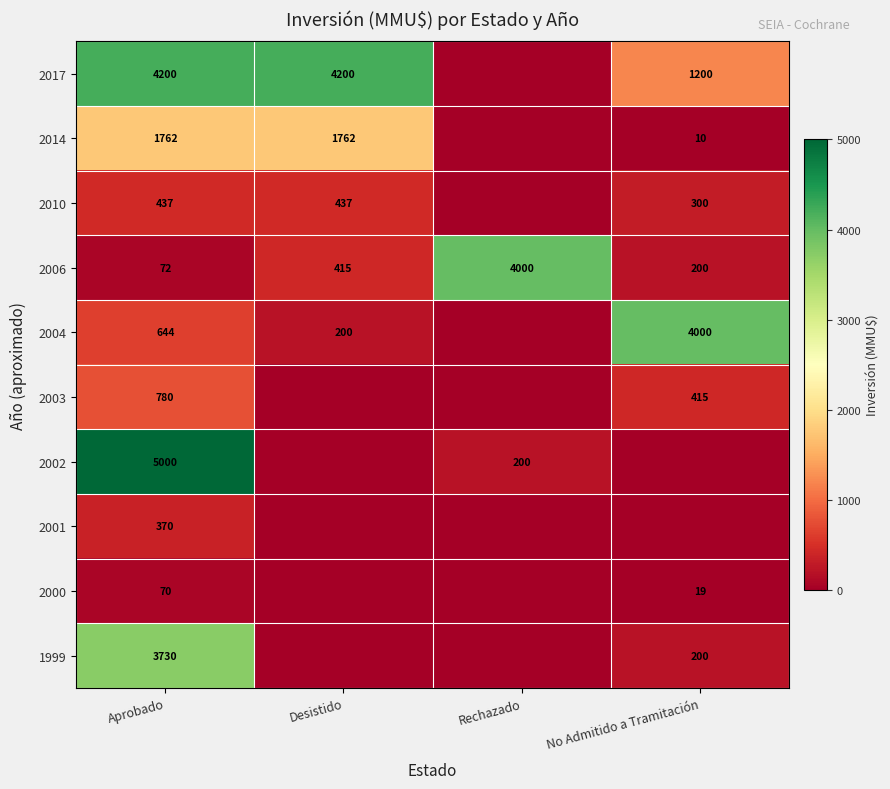

What is the sum of all 2006 values?

4687